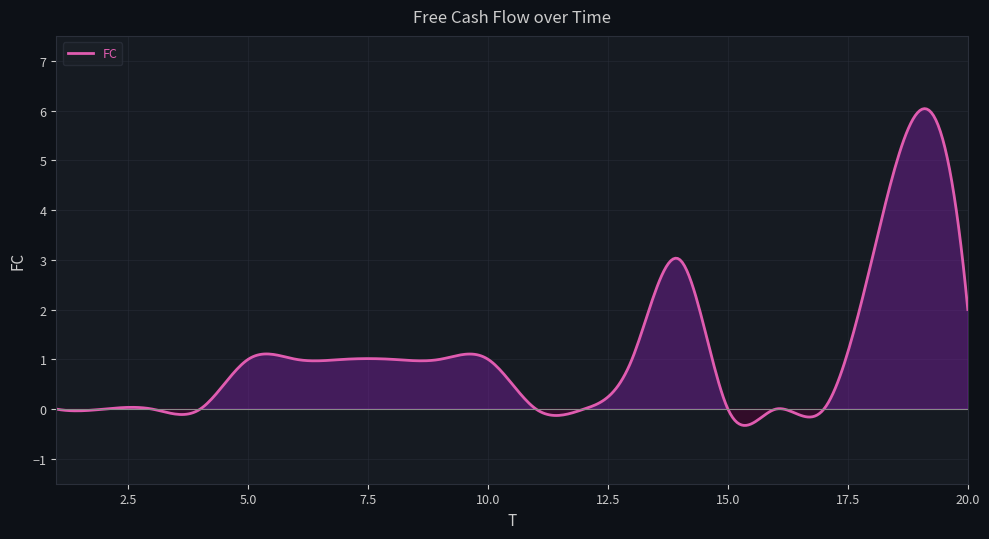

How many distinct data groups are displayed?

1